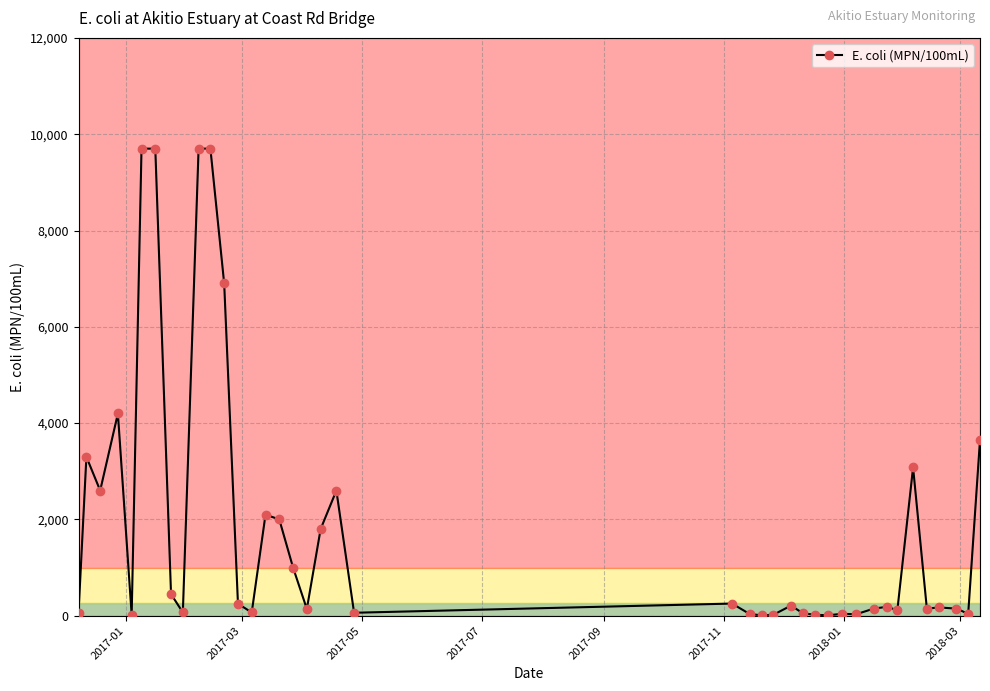

What is the average value?

1869